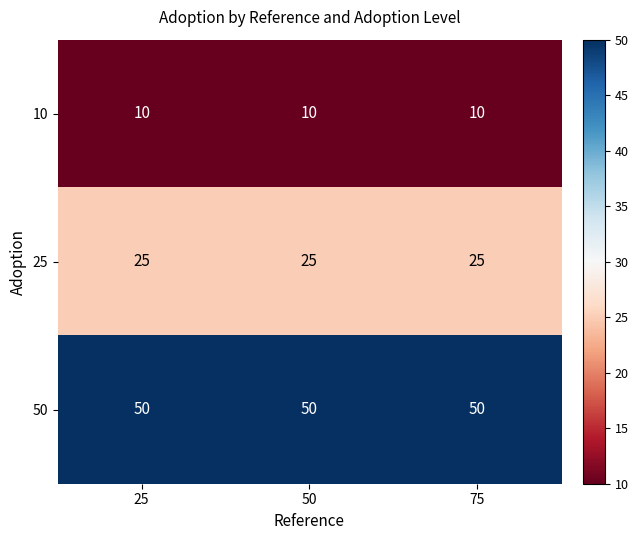

Rank the series at 50 from lowest to highest value.

10, 25, 50